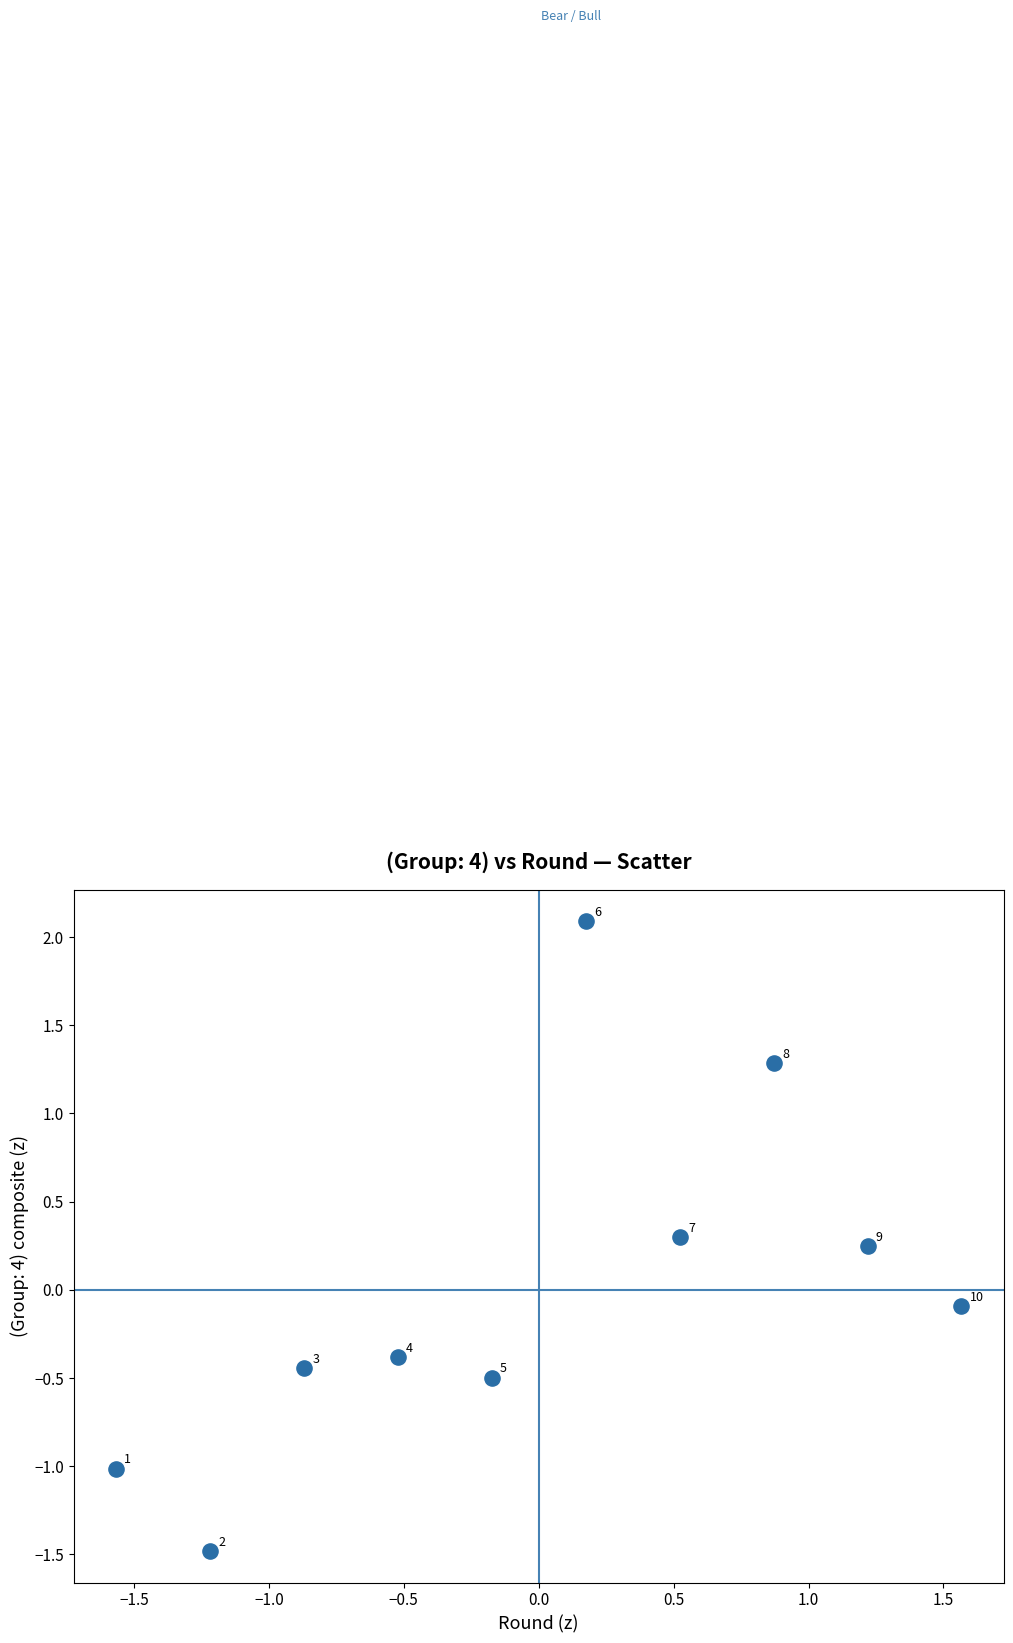

What is the range of Y values (max minus min)?

3.6